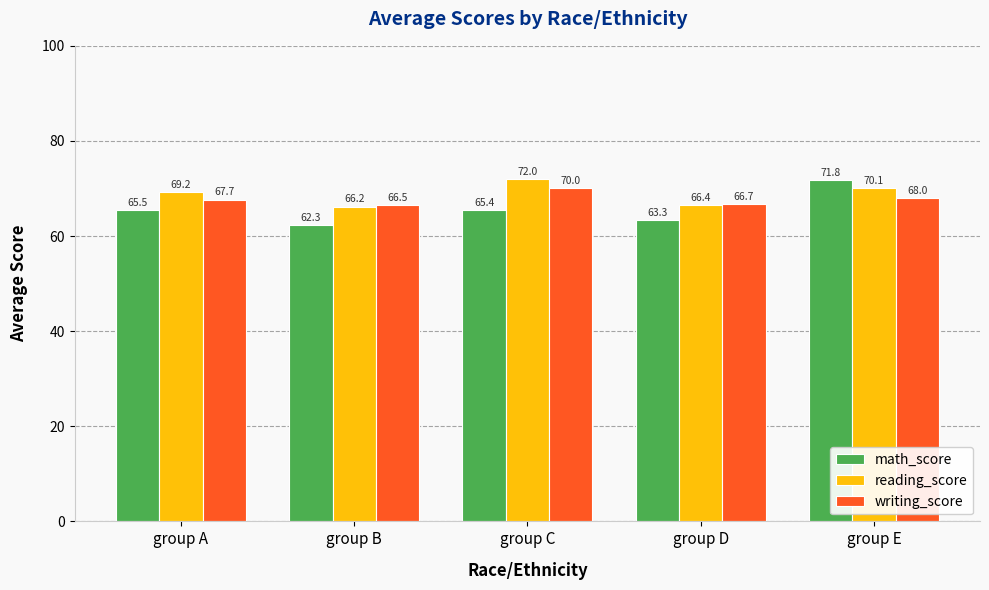

Reading left to right, extract all data points from this chart.

math_score: group A=65.5	group B=62.3	group C=65.4	group D=63.3	group E=71.8
reading_score: group A=69.2	group B=66.2	group C=72.0	group D=66.4	group E=70.1
writing_score: group A=67.7	group B=66.5	group C=70.0	group D=66.7	group E=68.0